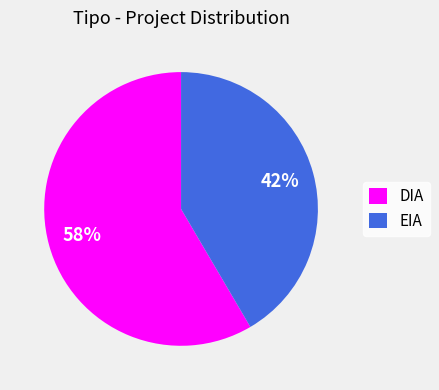

To the nearest percent, what is the combined percentage of EIA and DIA?

100%